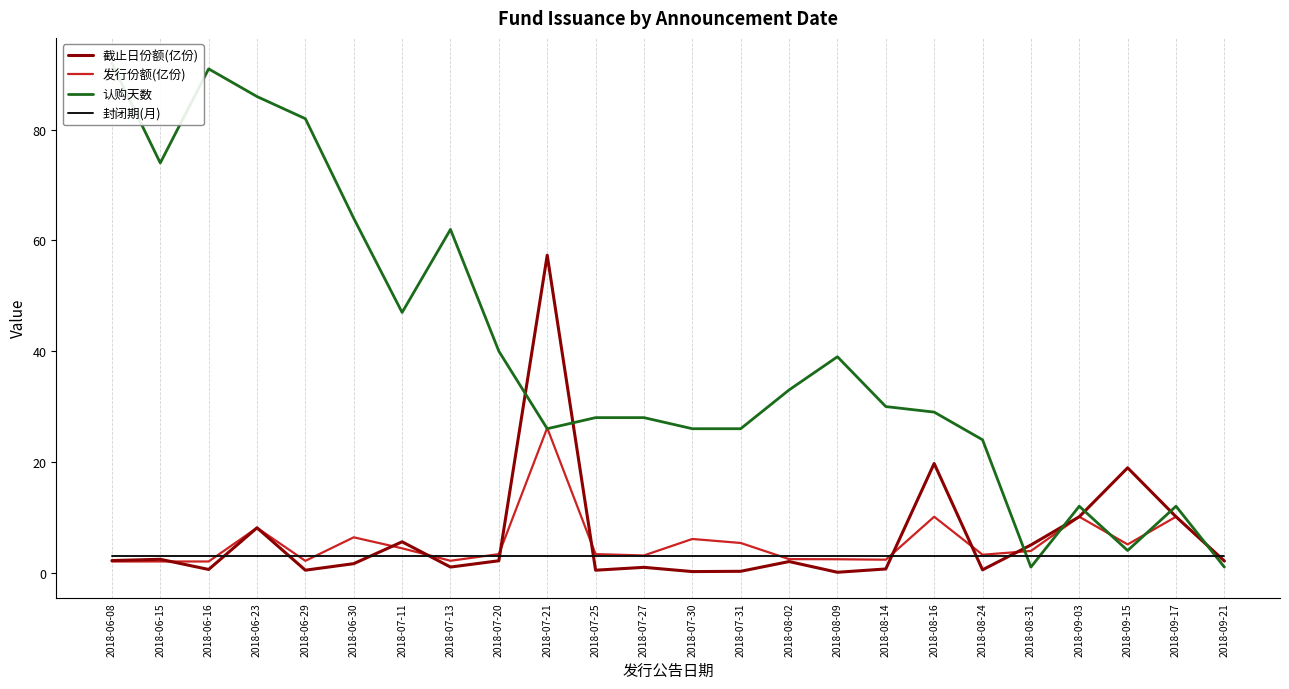

Reading left to right, extract all data points from this chart.

截止日份额(亿份): 2.2	2.4	0.6	8.1	0.4	1.6	5.6	1.0	2.1	57.3	0.4	1.0	0.2	0.2	2.0	0.1	0.7	19.7	0.5	5.0	10.1	18.9	10.1	2.1
发行份额(亿份): 2.0	2.0	2.0	8.1	2.1	6.4	4.4	2.1	3.3	26.1	3.3	3.1	6.1	5.4	2.4	2.4	2.3	10.1	3.2	3.9	10.1	5.1	10.1	2.1
认购天数: 92.0	74.0	91.0	86.0	82.0	64.0	47.0	62.0	40.0	26.0	28.0	28.0	26.0	26.0	33.0	39.0	30.0	29.0	24.0	1.0	12.0	4.0	12.0	1.0
封闭期(月): 3.0	3.0	3.0	3.0	3.0	3.0	3.0	3.0	3.0	3.0	3.0	3.0	3.0	3.0	3.0	3.0	3.0	3.0	3.0	3.0	3.0	3.0	3.0	3.0